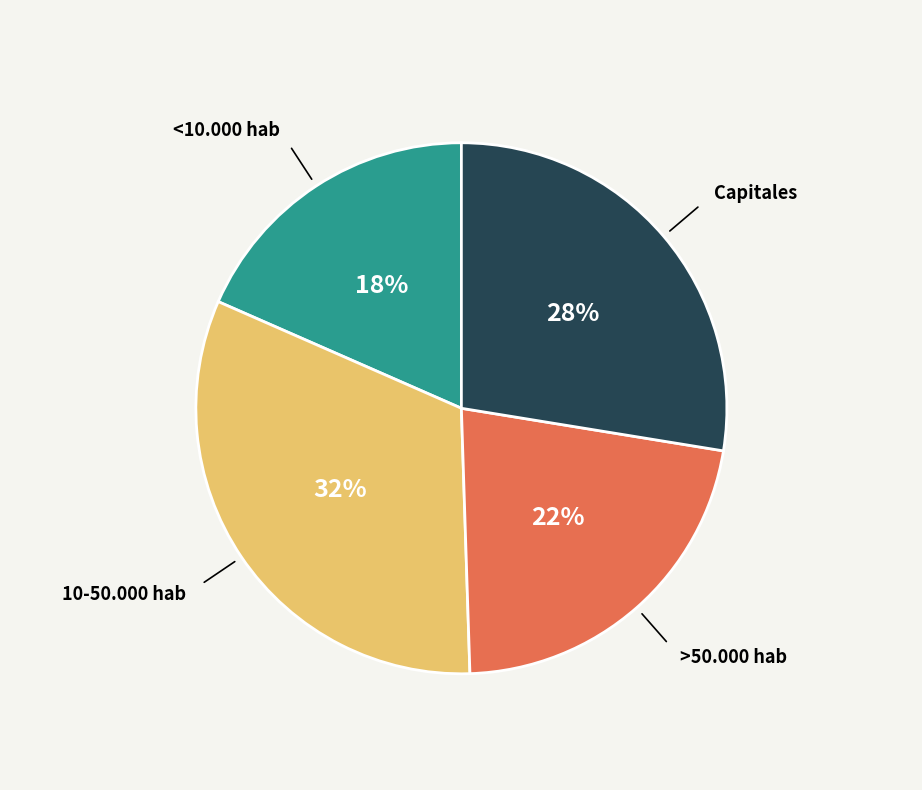

Between >50.000 hab and 10-50.000 hab, which is larger?

10-50.000 hab